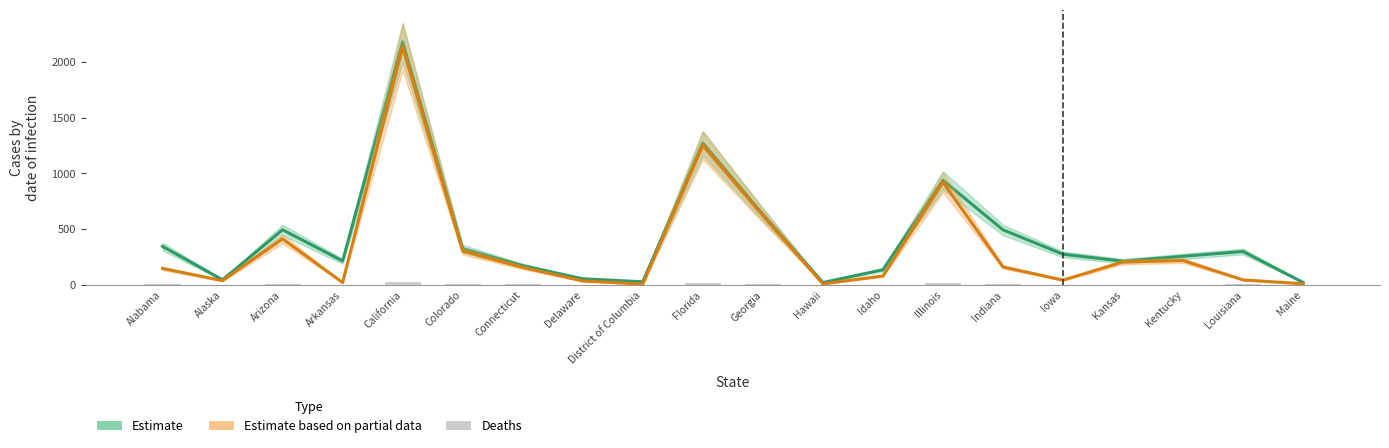

At Hawaii, list the series in order from largest to smallest.

Estimate (Confirmed), Estimate based on partial data (Active), Deaths